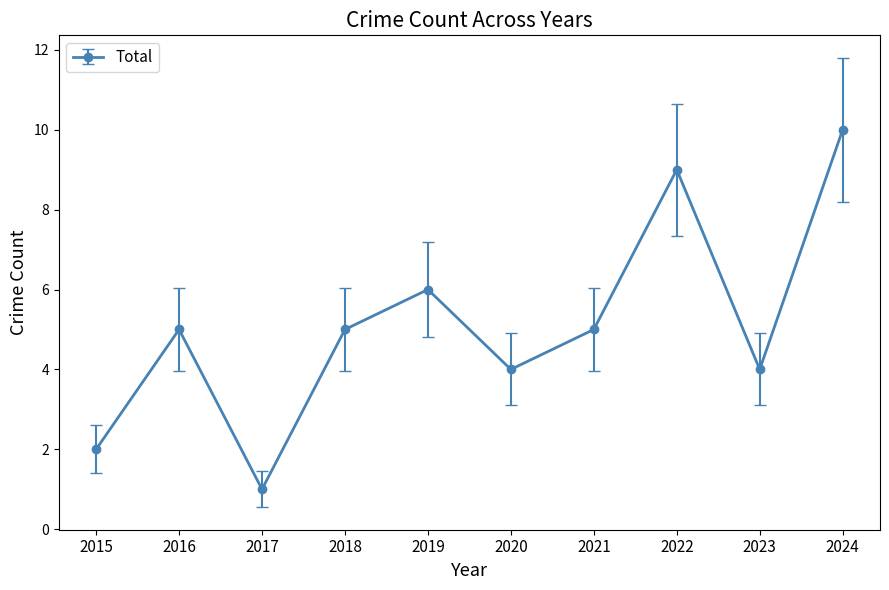

Reading left to right, transcribe all the data shown in this chart.

2	5	1	5	6	4	5	9	4	10